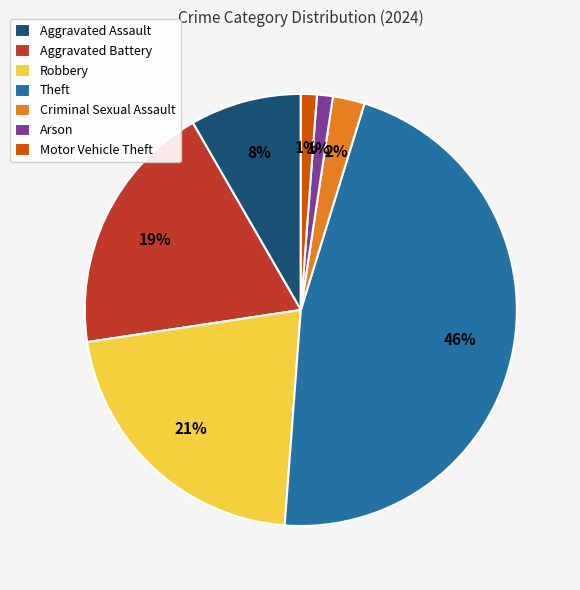

The Theft slice represents 38% of the pie. True or false?

False